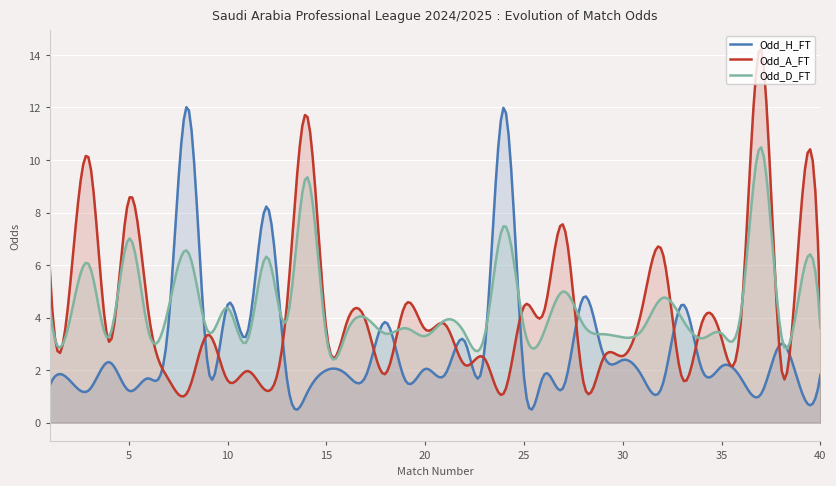

Which series has the largest total across all categories?

Odd_D_FT